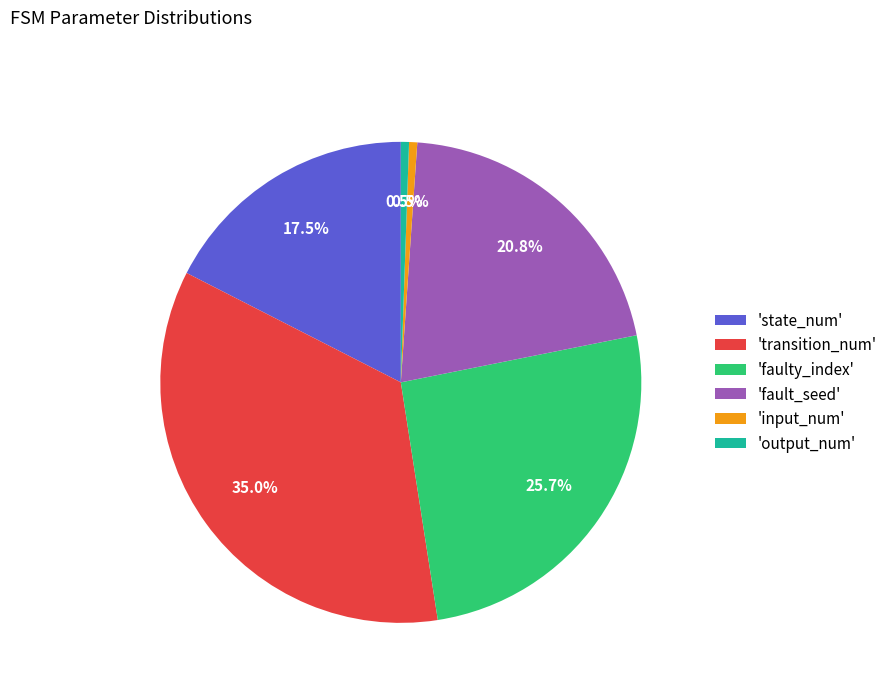

To the nearest percent, what is the average slice percentage?

17%